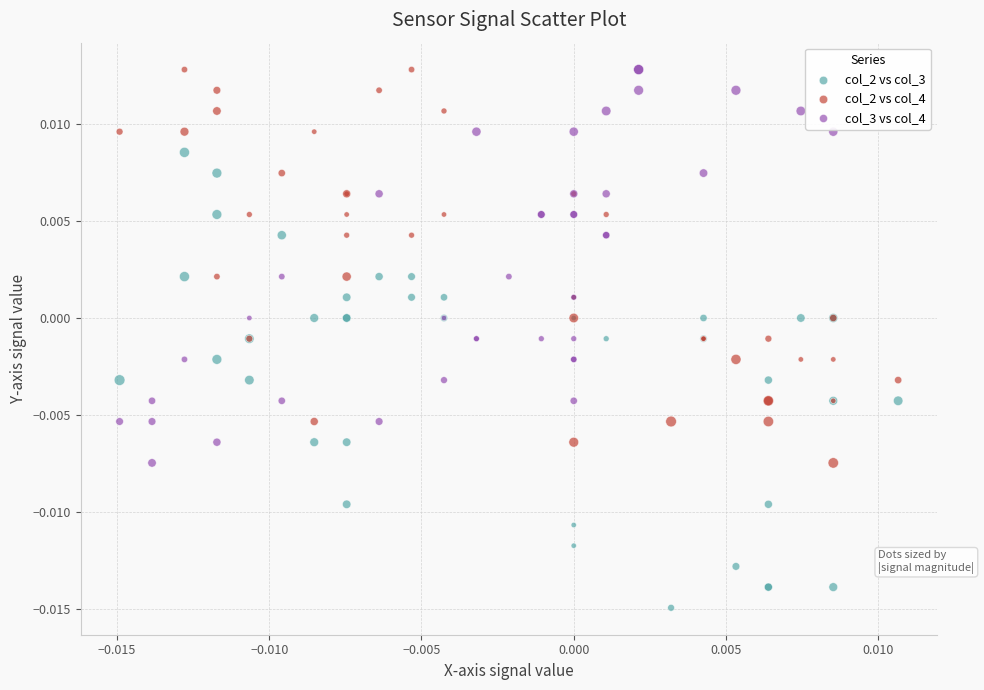

Which series has the largest Y range (max minus min)?

col_2 vs col_3